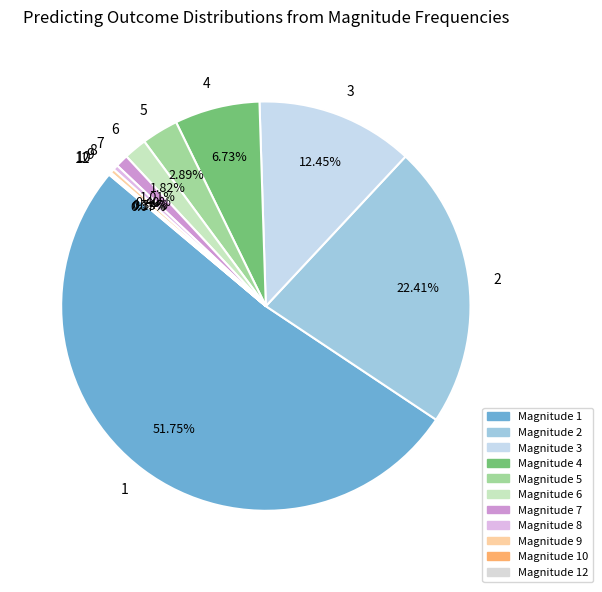

To the nearest percent, what is the difference between the largest and smallest slice percentages?

52%